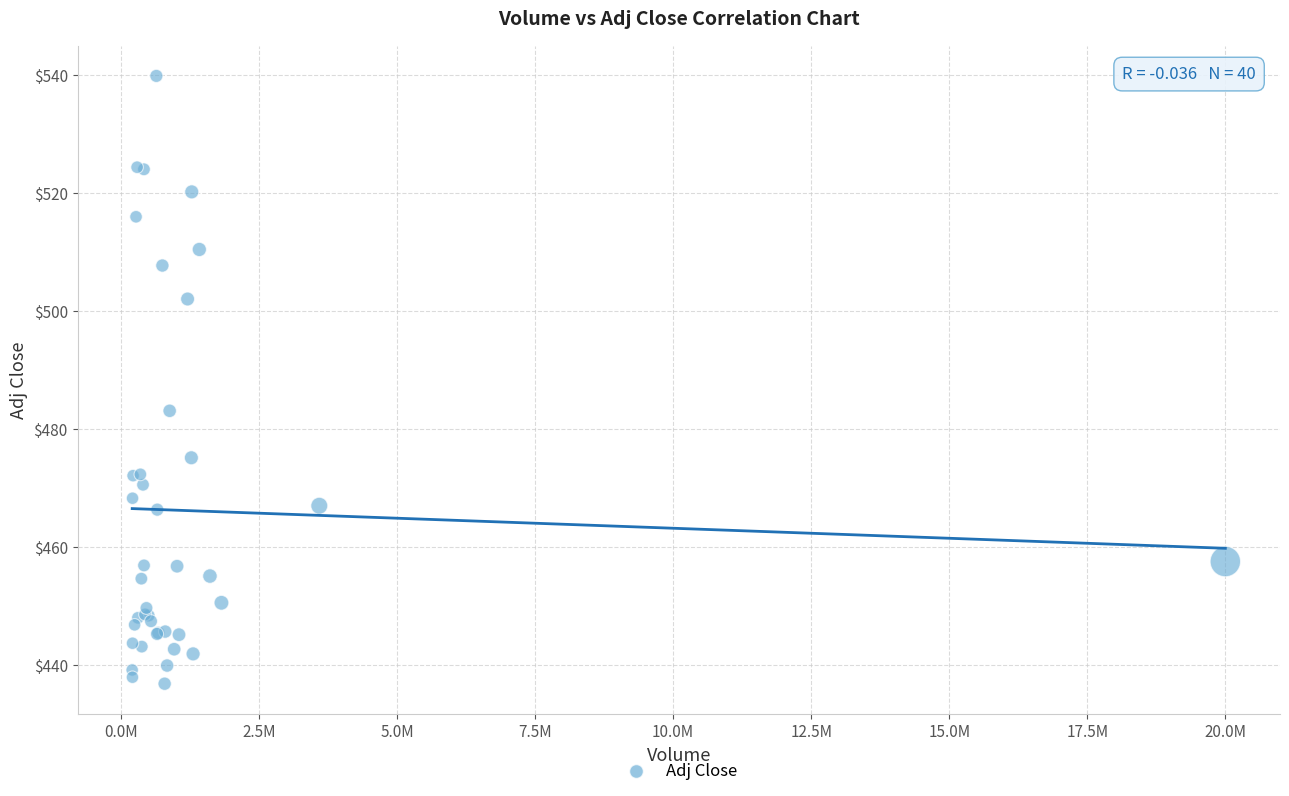

What Y value in the scatter plot is closest to 488?

483.1